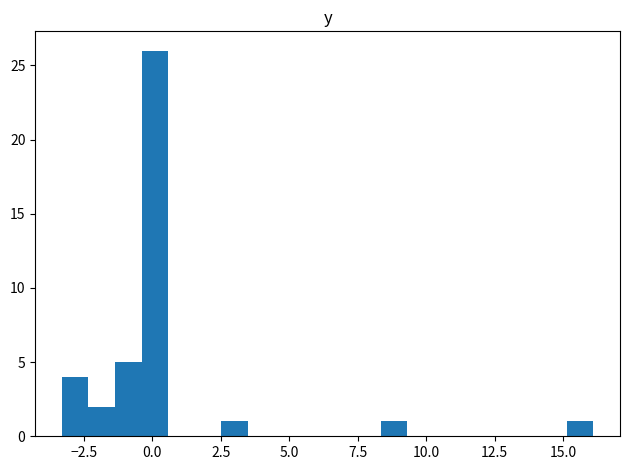

Read against the x-axis, roughly where is the centre of the tallest bar?

0.0